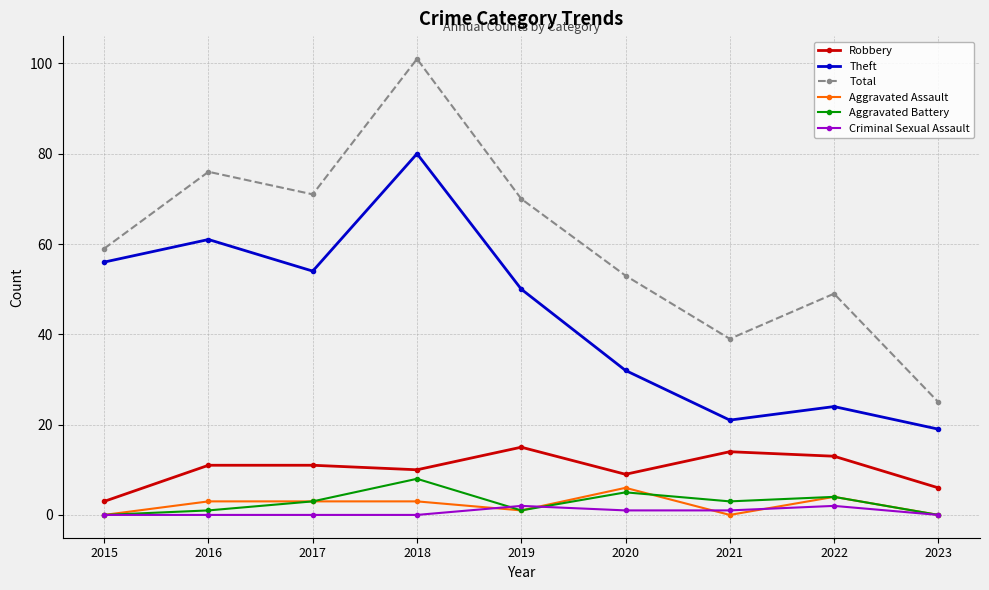

True or false: Theft and Aggravated Battery intersect in this chart.

False